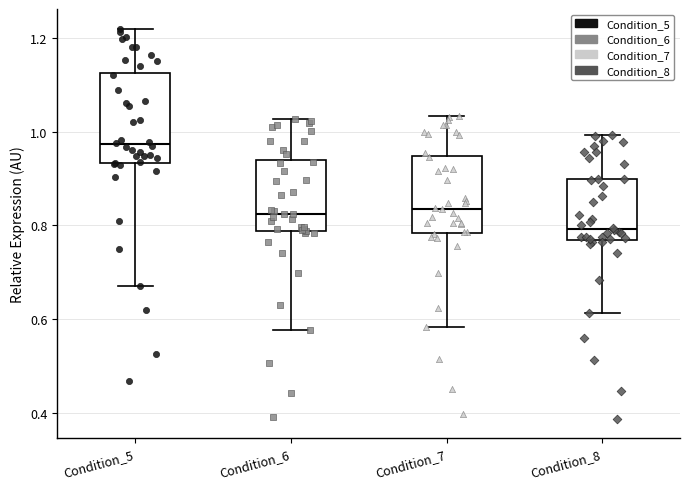

Reading left to right, transcribe this box plot: for each box, give where its median line is, the range the box spans, and where its two whiskers end, as read against the y-axis. The values are not printed on the chart, so give them approximately, as read against the axis.

Condition_5: median 0.98, box 0.94 to 1.12, whiskers 0.68 to 1.22
Condition_6: median 0.82, box 0.78 to 0.94, whiskers 0.58 to 1.02
Condition_7: median 0.84, box 0.78 to 0.94, whiskers 0.58 to 1.04
Condition_8: median 0.80, box 0.76 to 0.90, whiskers 0.62 to 1.00